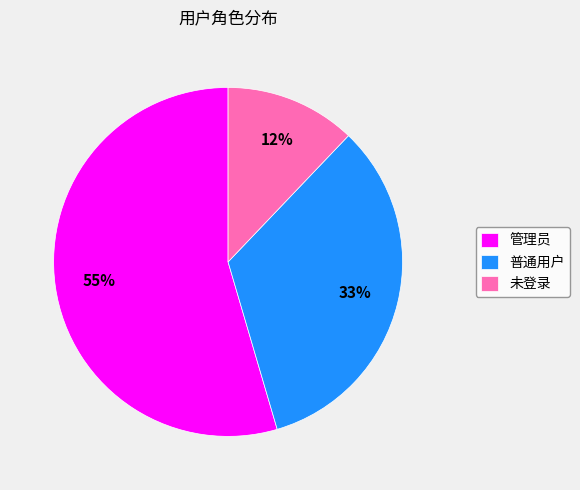

What percentage is the 管理员 slice, to the nearest percent?

55%